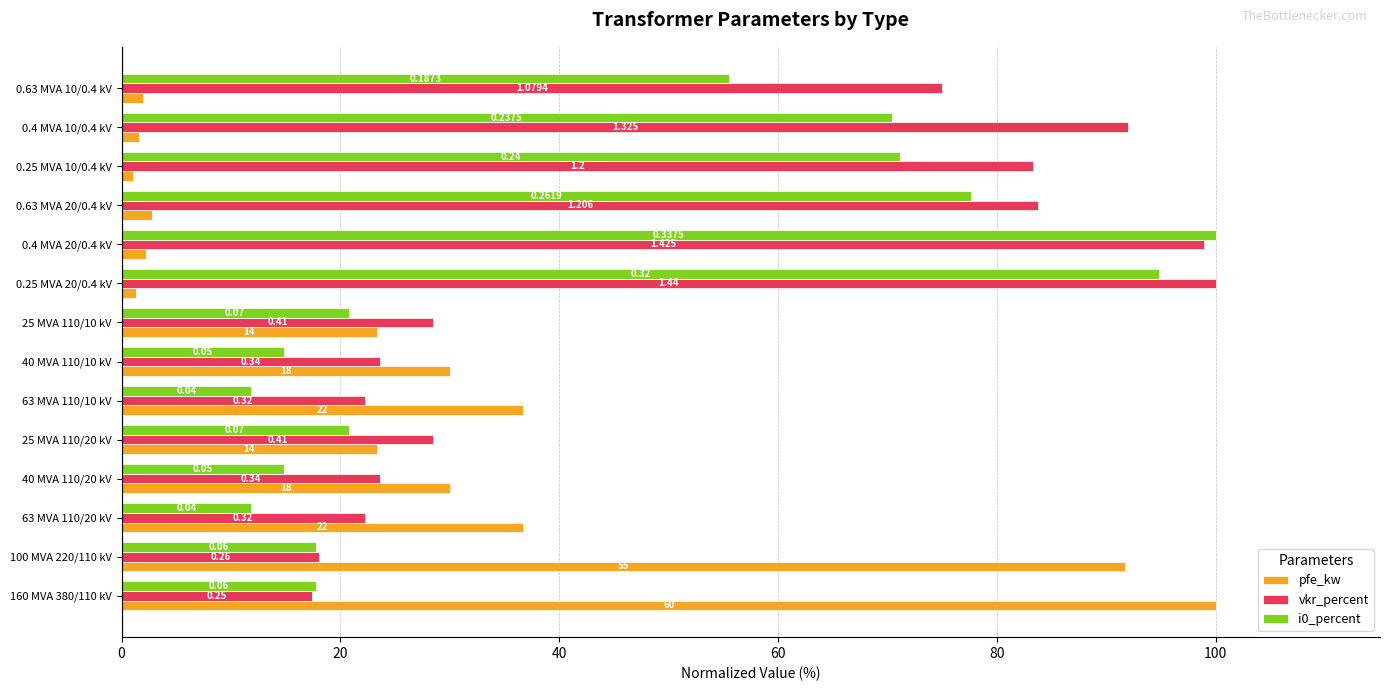

What are all the series names shown in the legend?

pfe_kw, vkr_percent, i0_percent